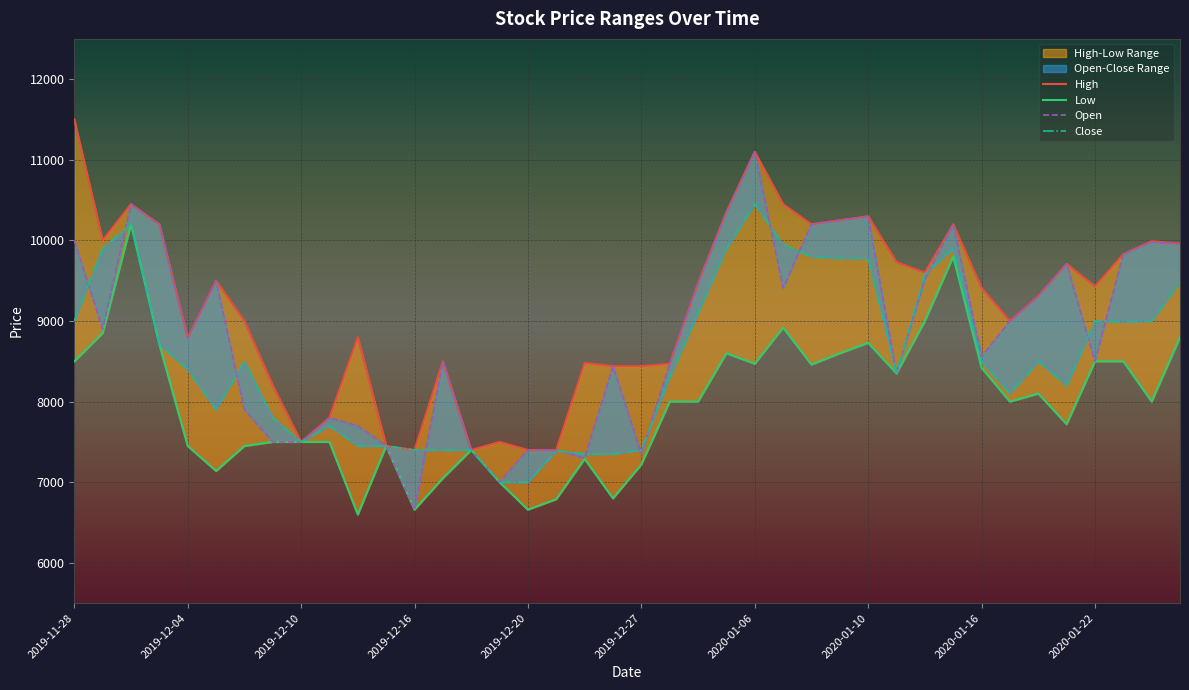

Count the number of categories in the chart.

40